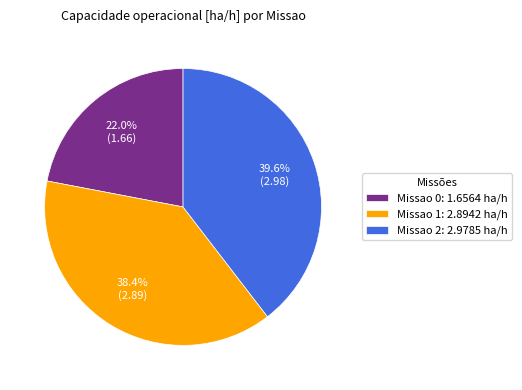

Rank the categories by value from highest to lowest.

Missao 2: 2.9785 ha/h, Missao 1: 2.8942 ha/h, Missao 0: 1.6564 ha/h